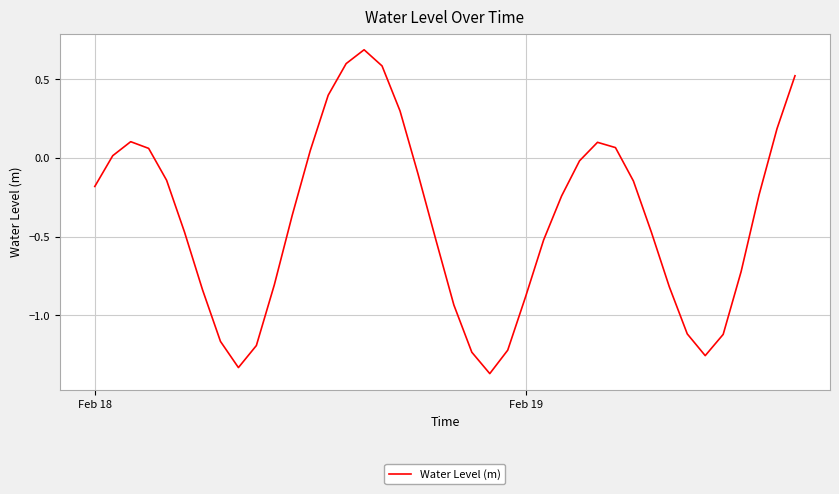

Does the chart have visible grid lines?

Yes